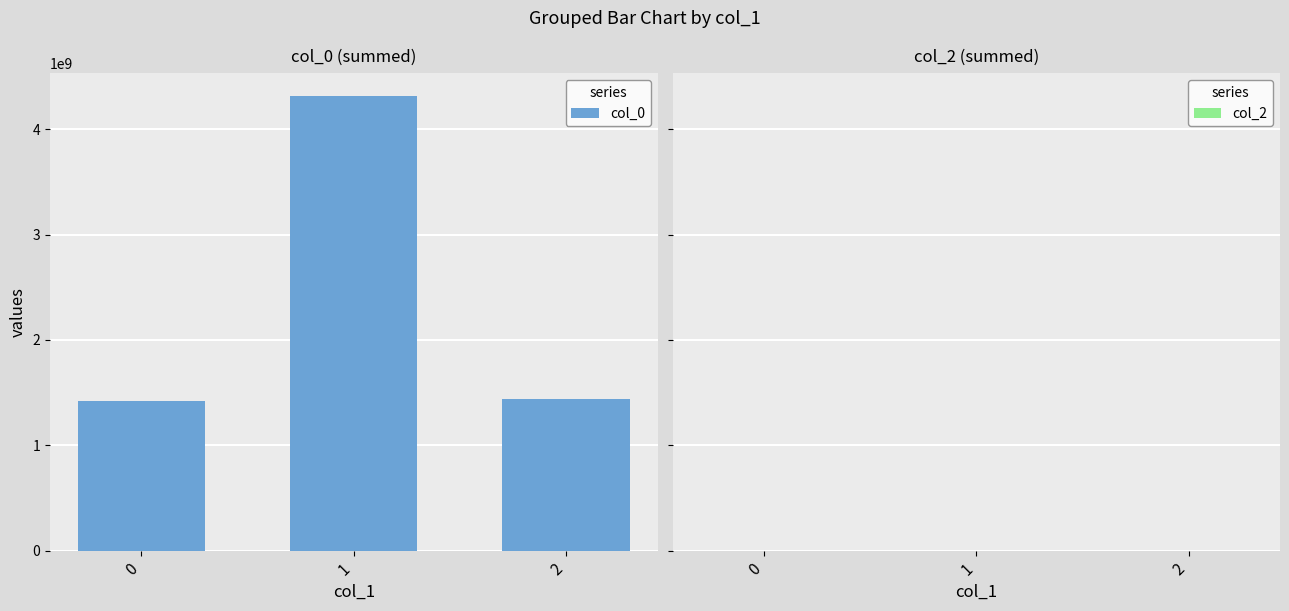

The value at 1 is 4316043733. True or false?

True